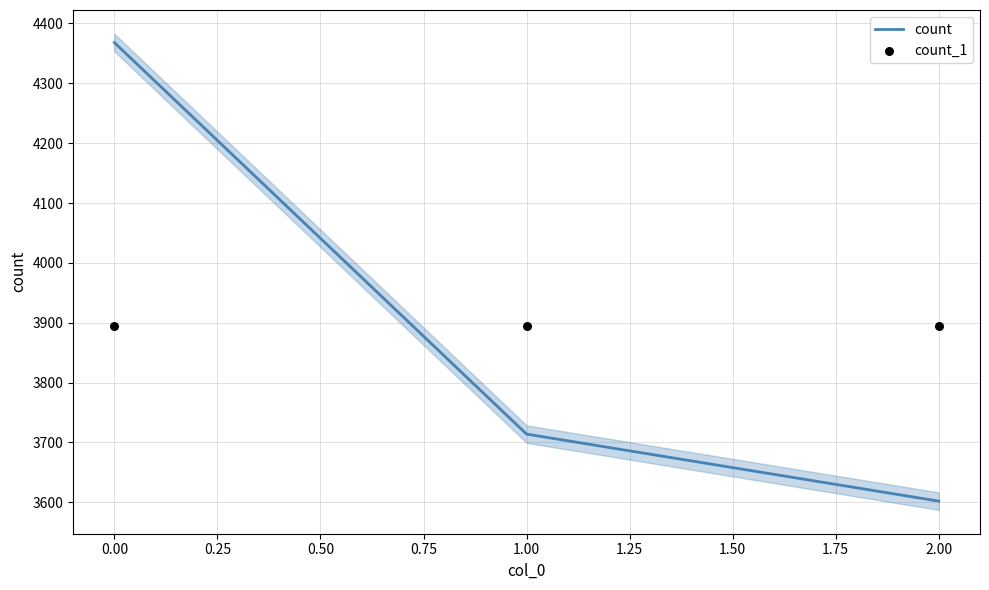

What is the lowest value of the count series?

3602